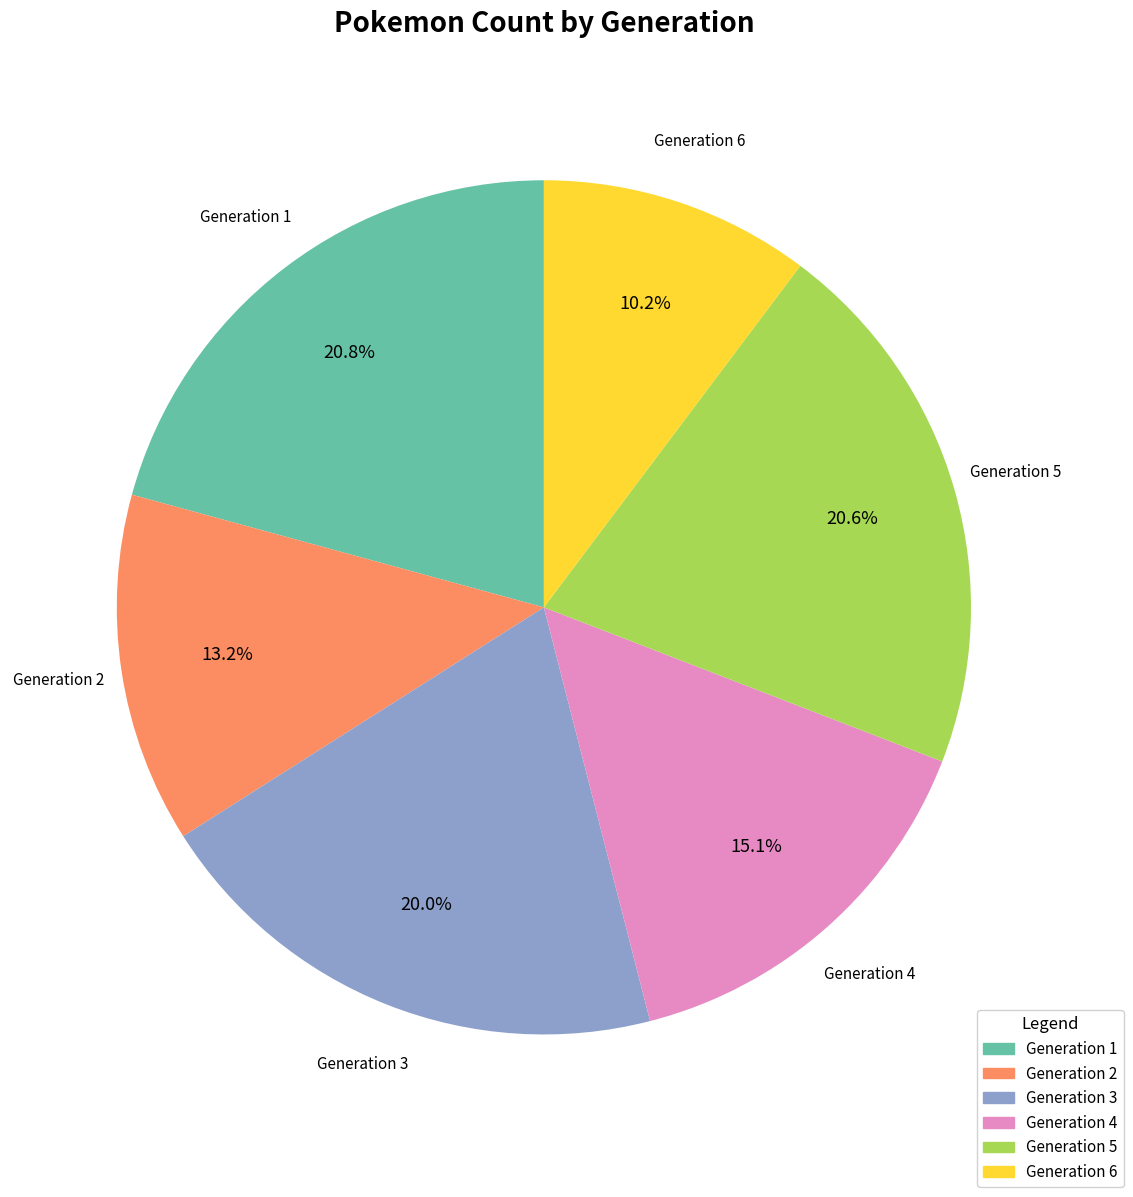

How much of the chart is everything except Generation 3?

80.0%